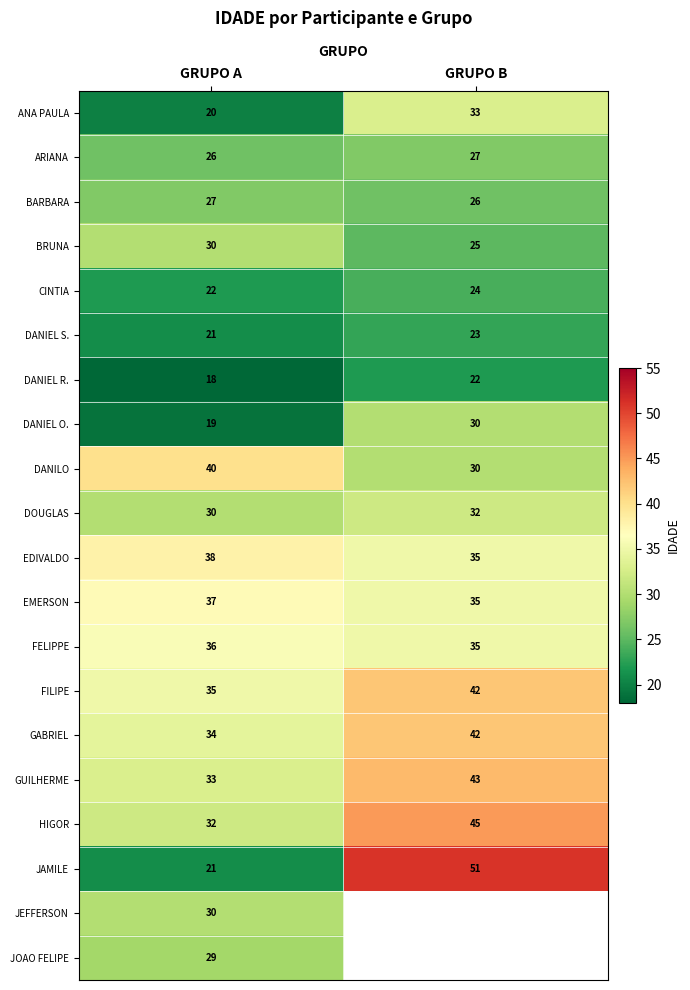

What is the spread (max minus min) of values at GRUPO B?

29.0